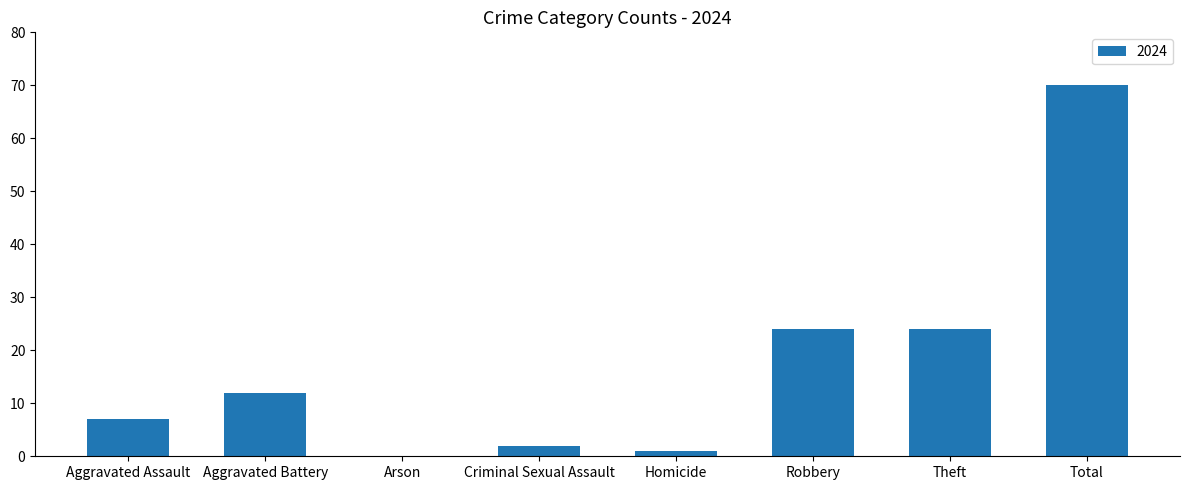

Between Robbery and Homicide, which is larger?

Robbery